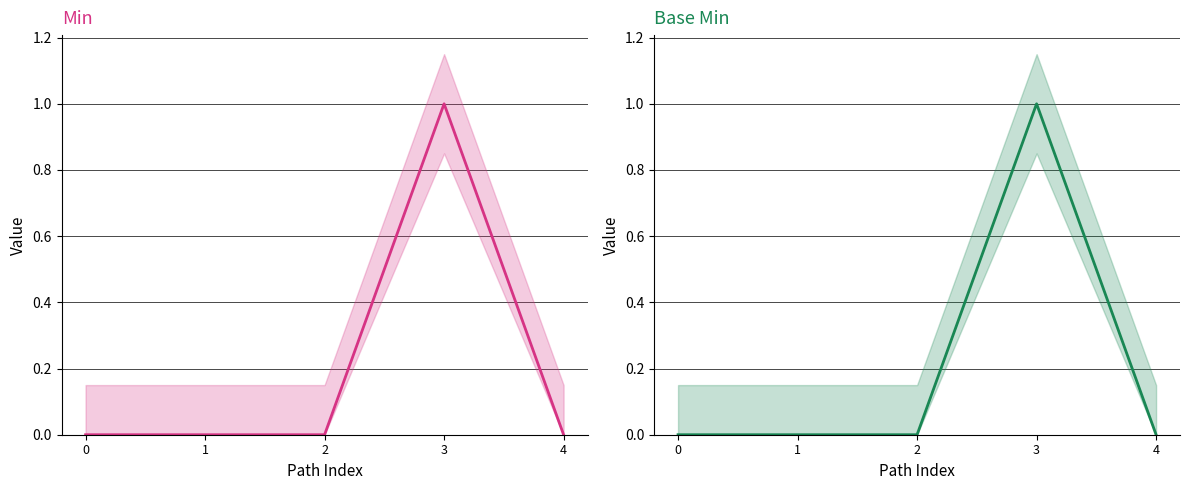

The value of Base Min at 1 is 0. True or false?

True